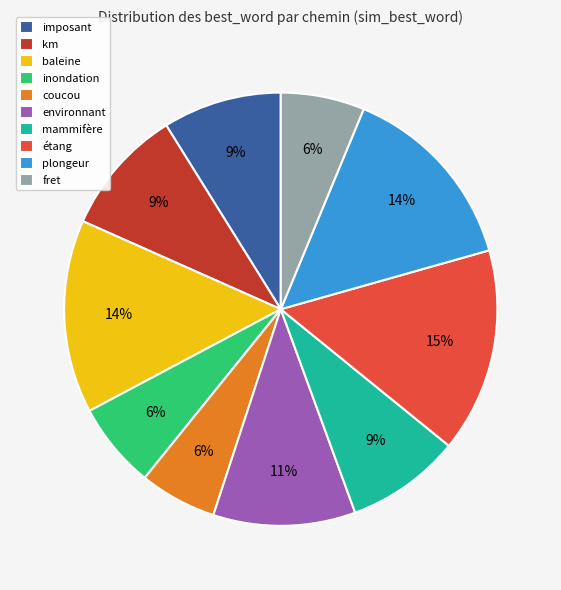

To the nearest percent, what percentage of the pie is mammifère?

9%